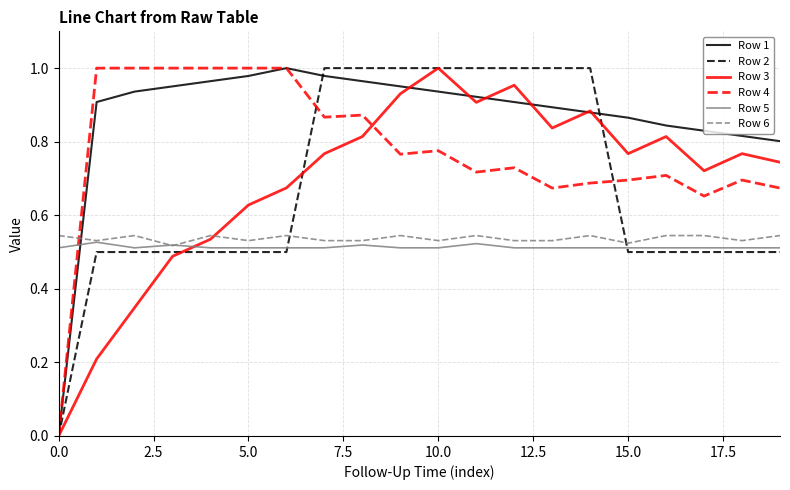

Which series has the largest total across all categories?

Row 1